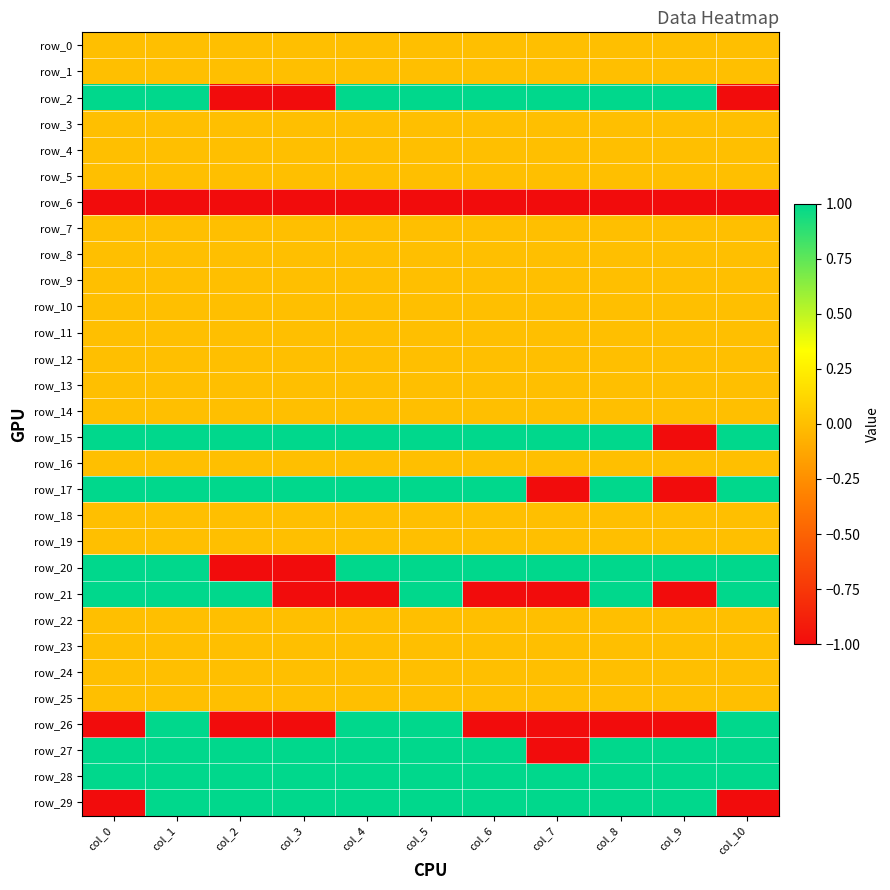

Count the number of categories in the chart.

11